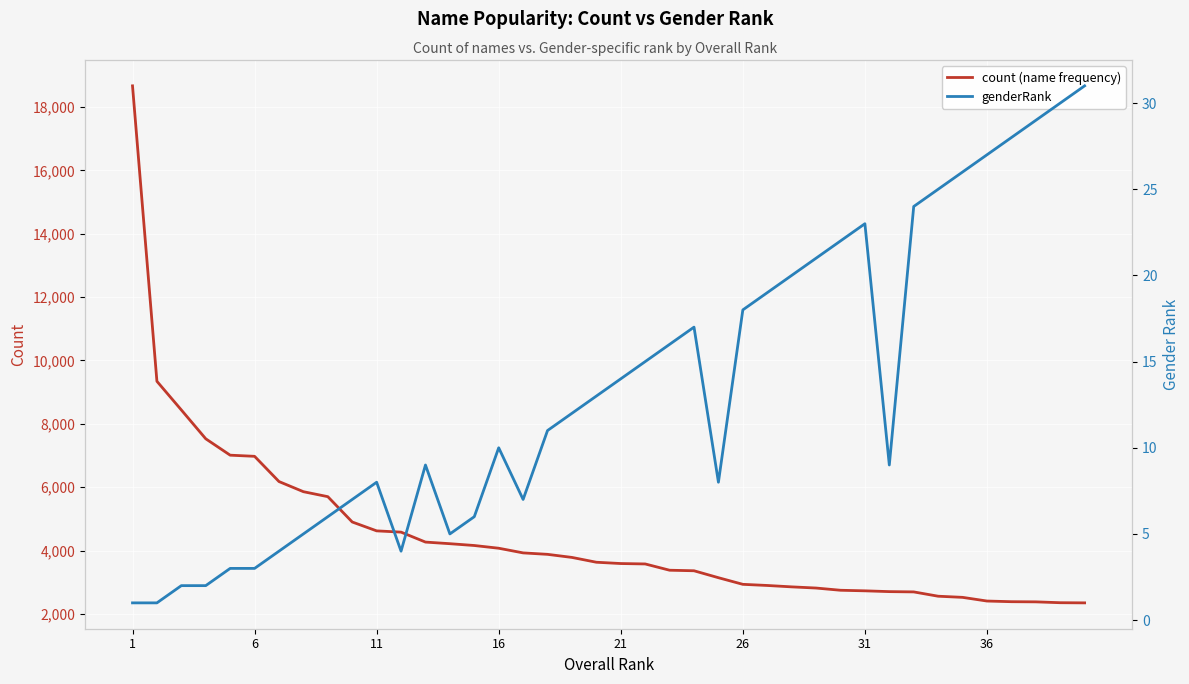

What is the lowest value of the count (name frequency) series?

2352